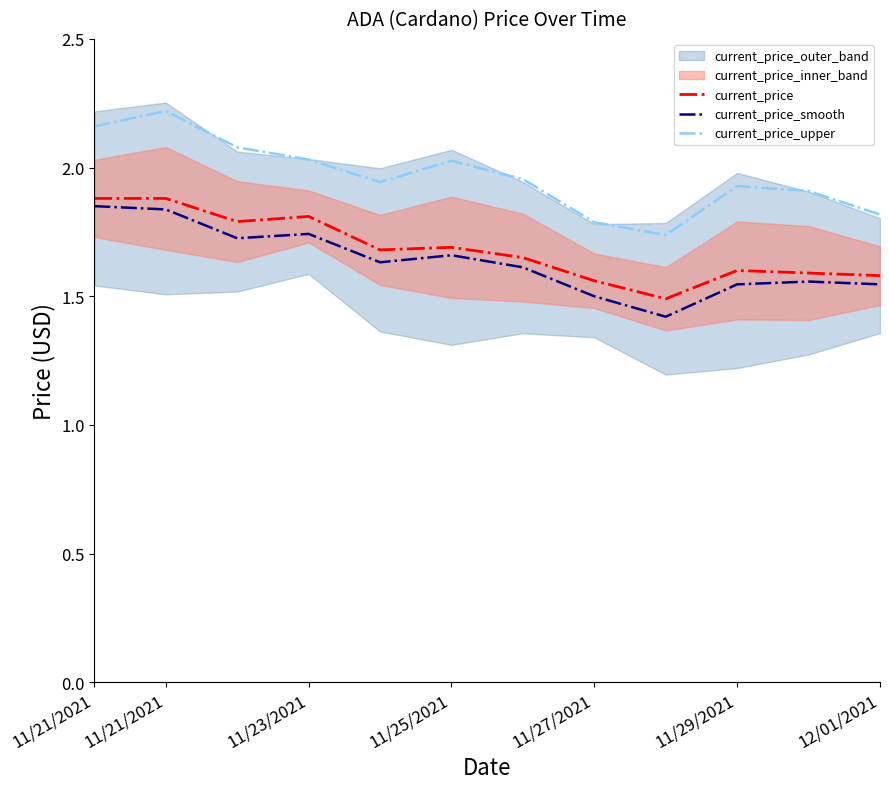

The value of current_price_smooth at 11/27/2021 is 1.0. True or false?

False